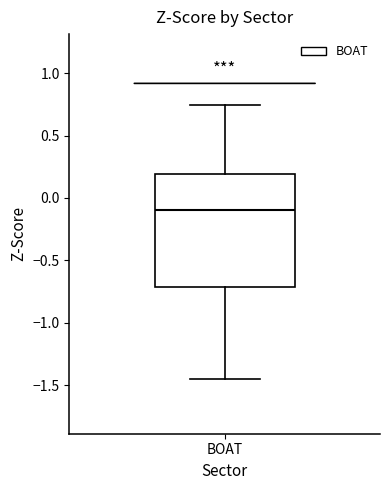

Transcribe this box plot: give where the median line is, the range the box spans, and where the two whiskers end, as read against the y-axis. The values are not printed on the chart, so give them approximately, as read against the axis.

median -0.10, box -0.70 to 0.20, whiskers -1.45 to 0.75